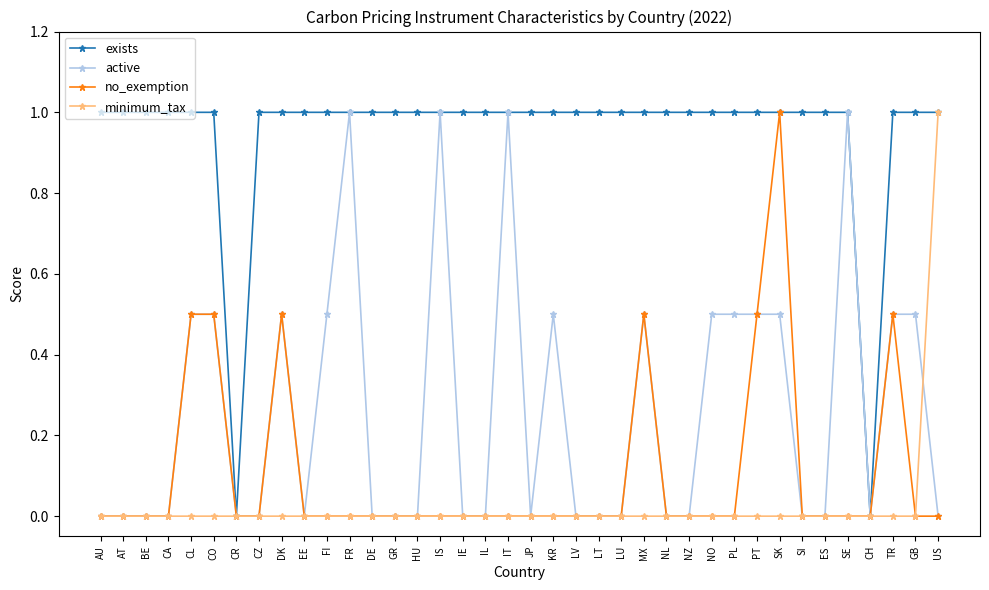

Which series changed the most between CA and SE?

active